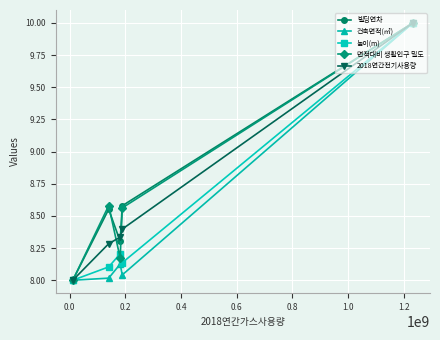

How many lines are shown in the chart?

5